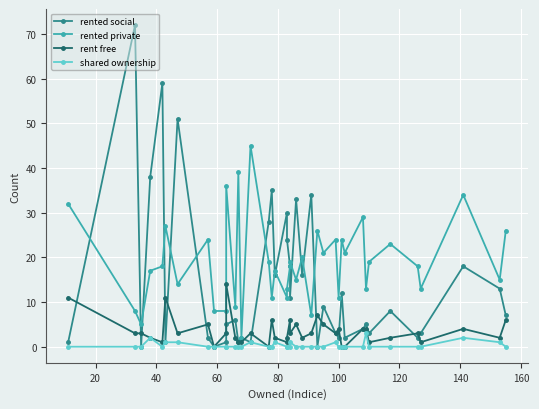

True or false: rent free and rented private intersect in this chart.

False